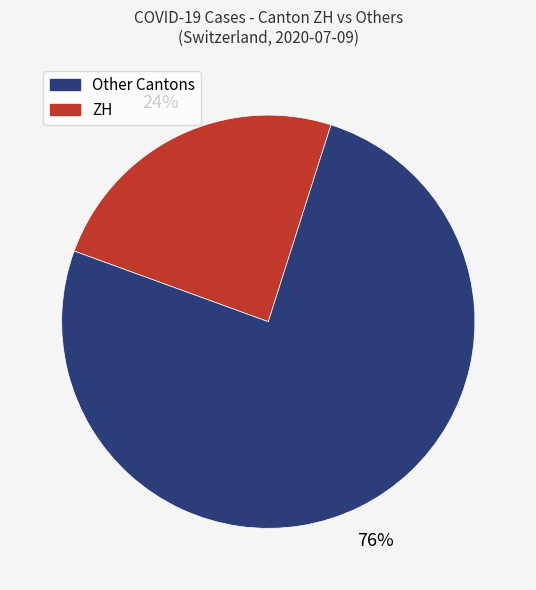

Is there any slice that represents more than half of the pie?

Yes